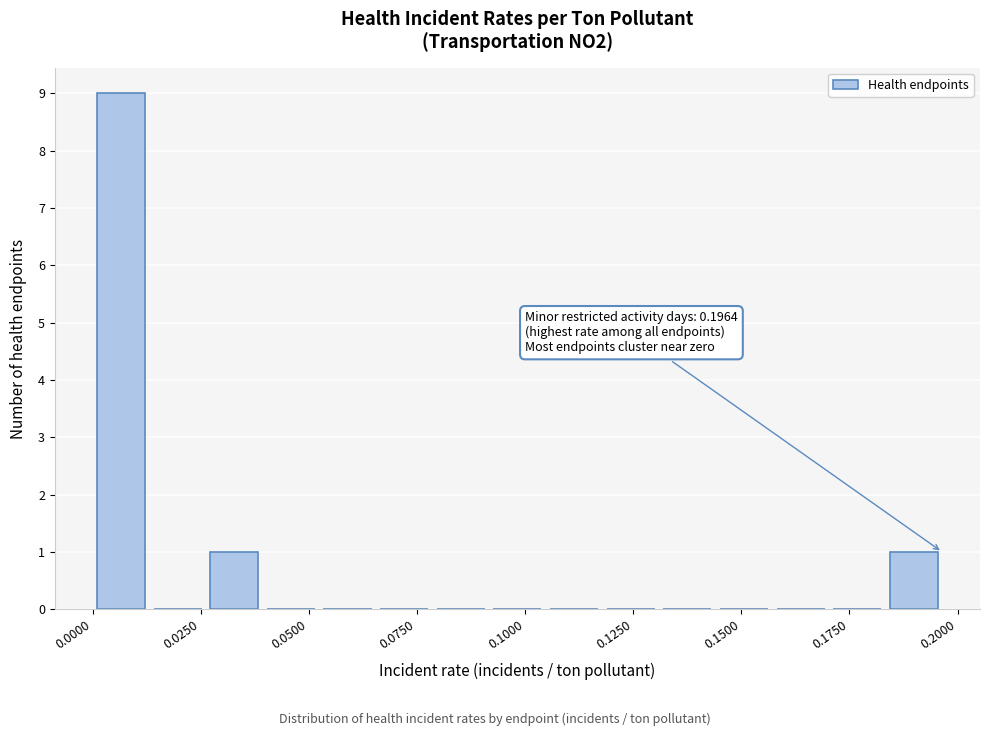

Around what value on the x-axis is the tallest bar? Give the approximate position of its centre, as read against the axis.

0.005